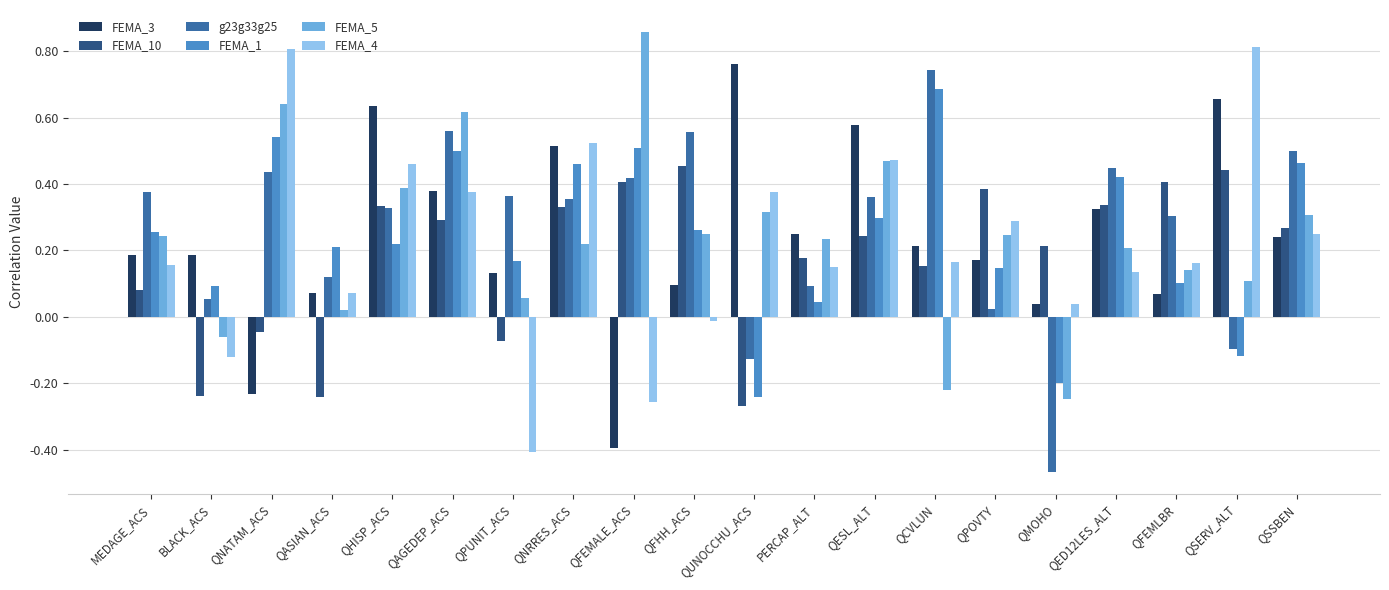

Which category has the highest value in the FEMA_1 series?

QCVLUN